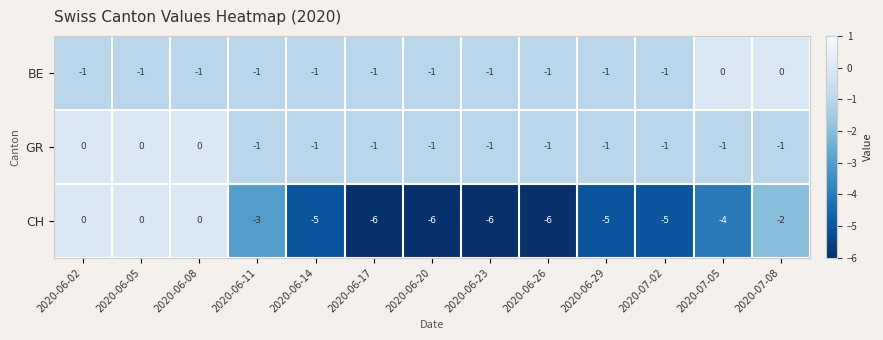

Read the CH value at 2020-06-29.

-5